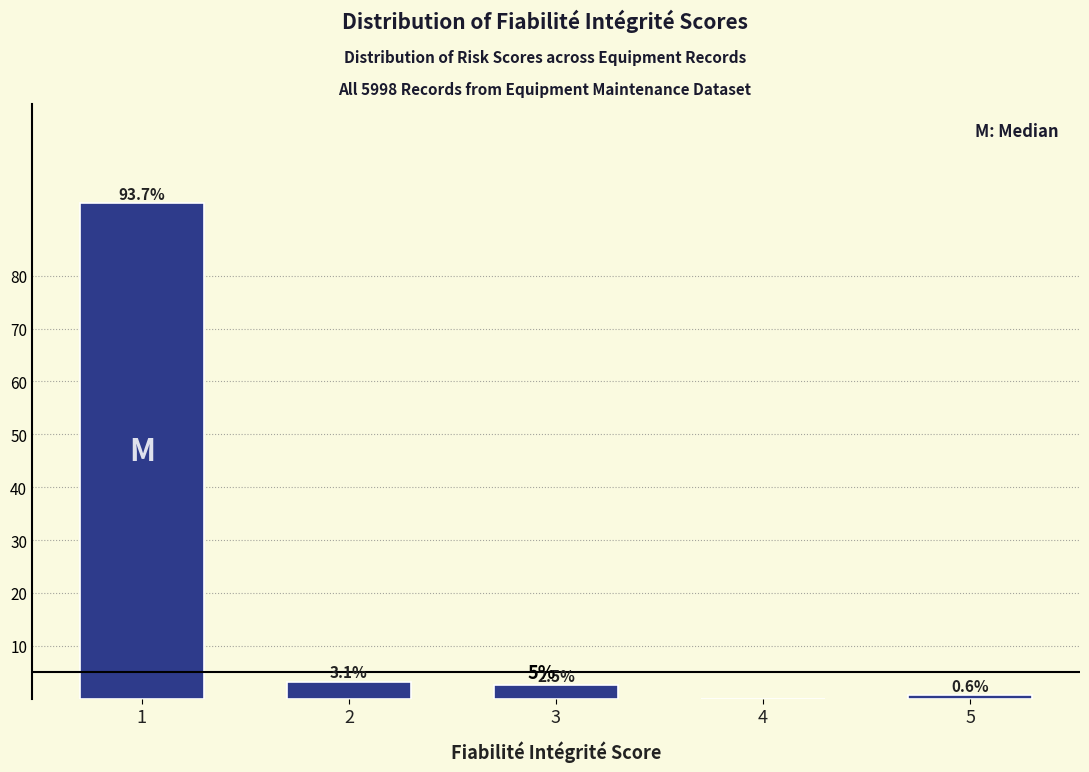

Reading left to right, list all the values displayed in this chart.

1=93.7	2=3.1	3=2.5	4=0.0	5=0.6